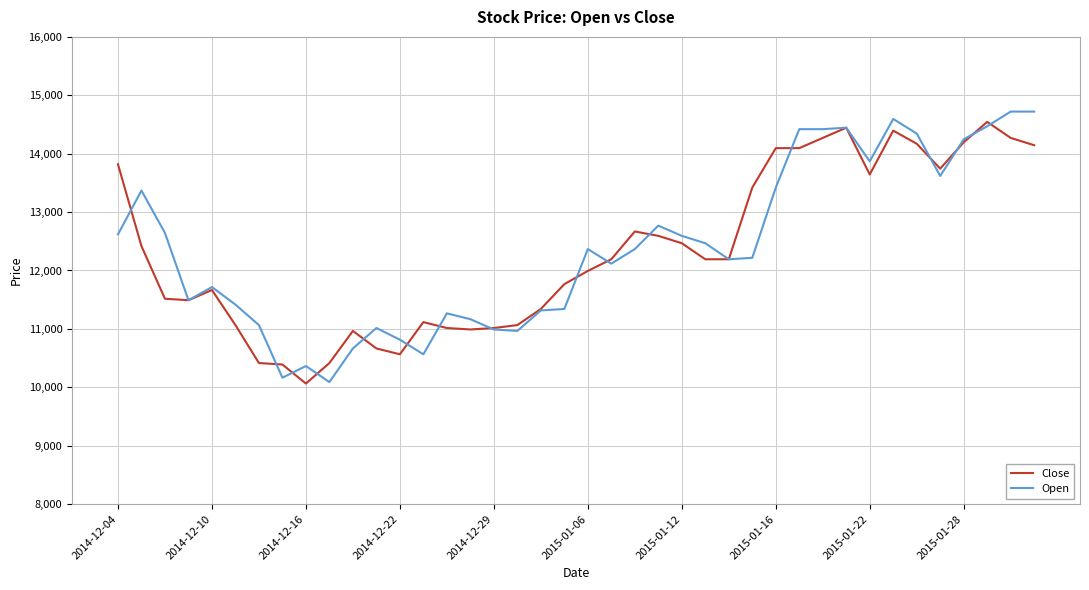

What is the maximum value for Close?

14545